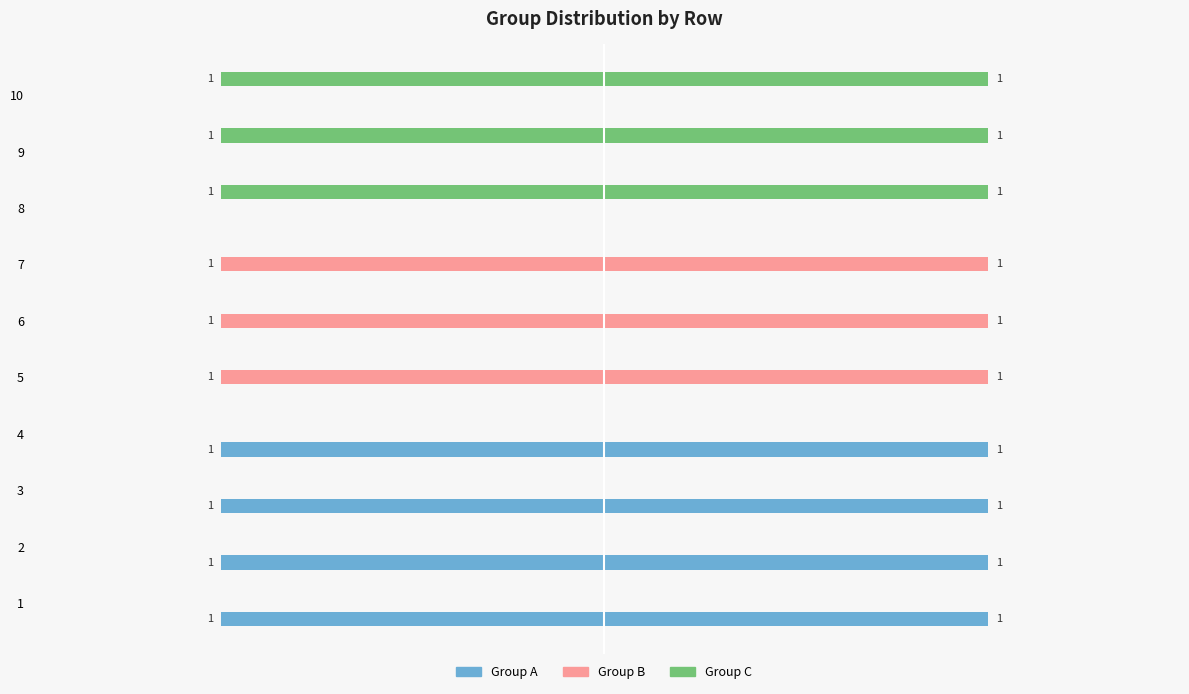

Is the value of Group B at 10 greater than the value of Group A at 8?

No